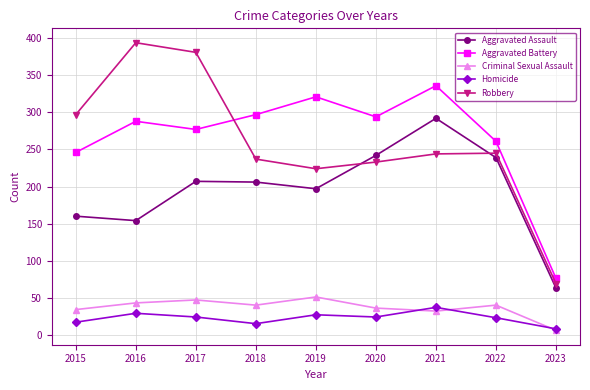

True or false: Criminal Sexual Assault has a value of 23 at 2016.

False